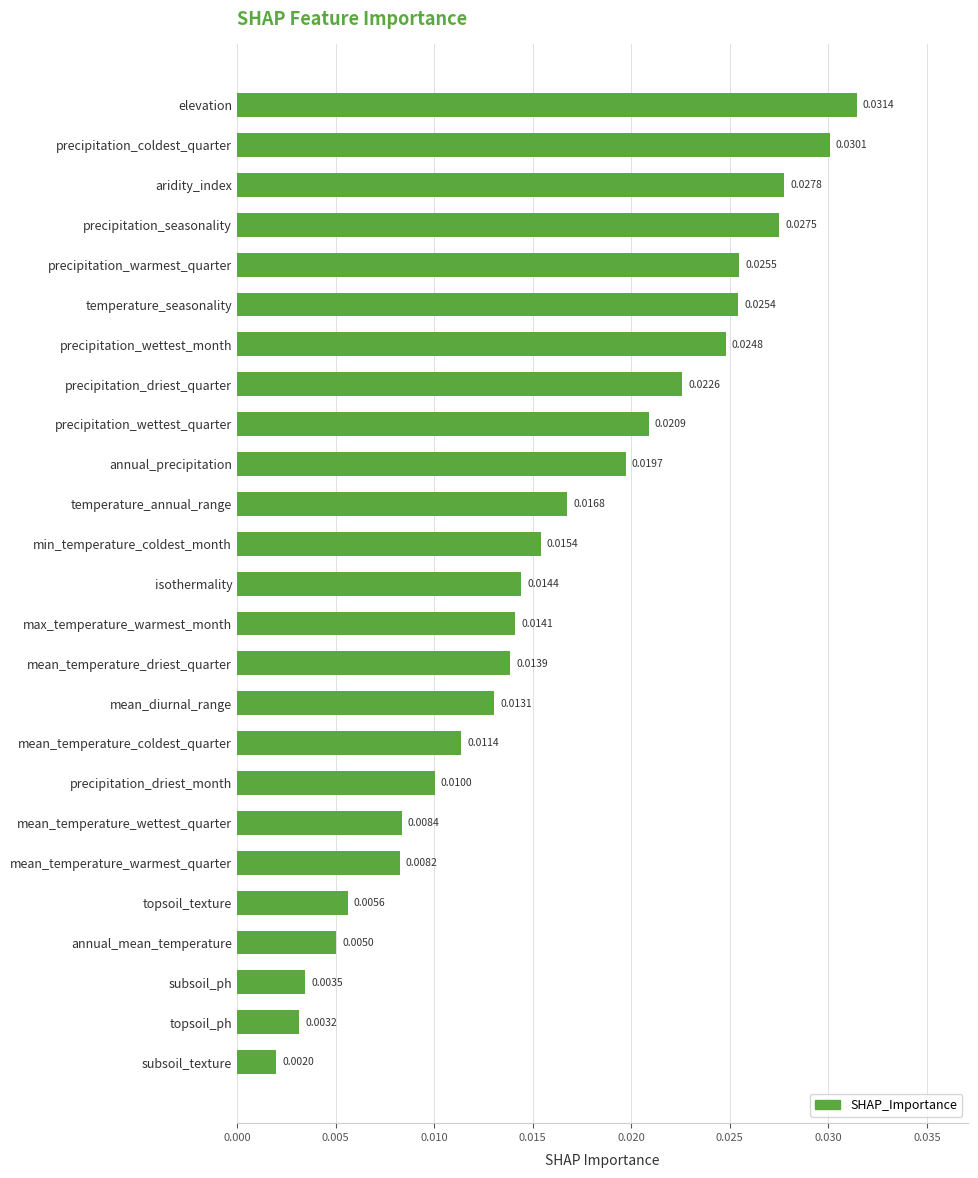

Which label corresponds to the smallest value in the chart?

subsoil_texture